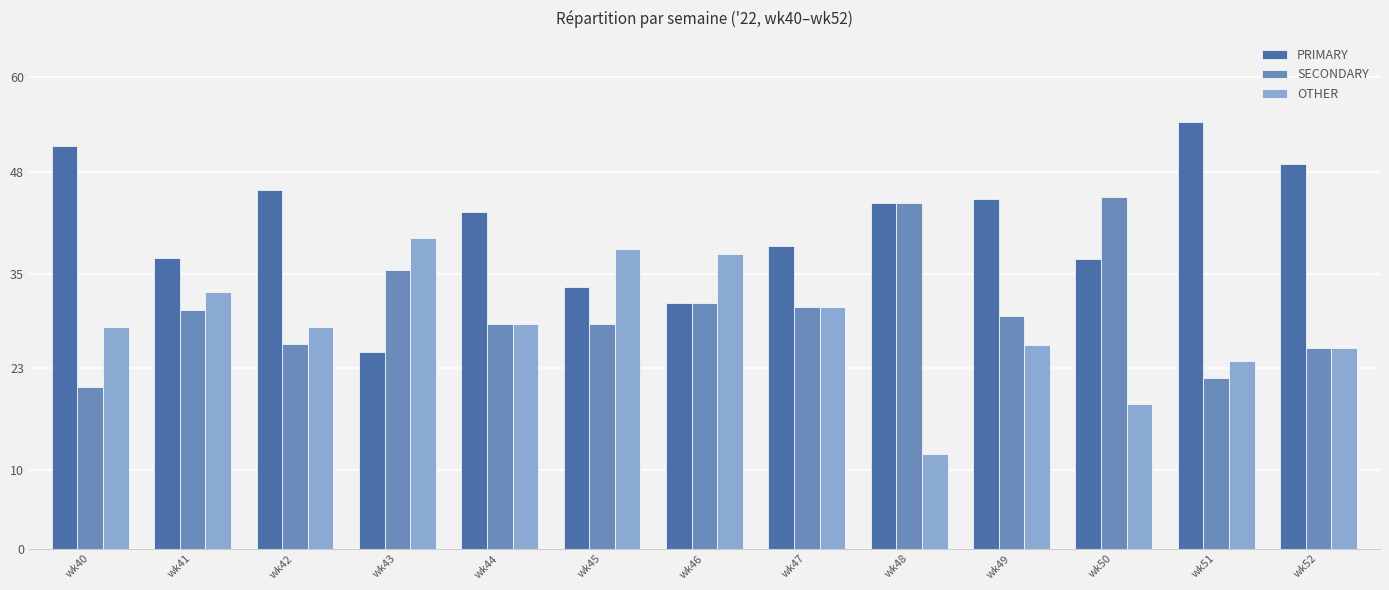

Which series has the widest spread of values?

PRIMARY